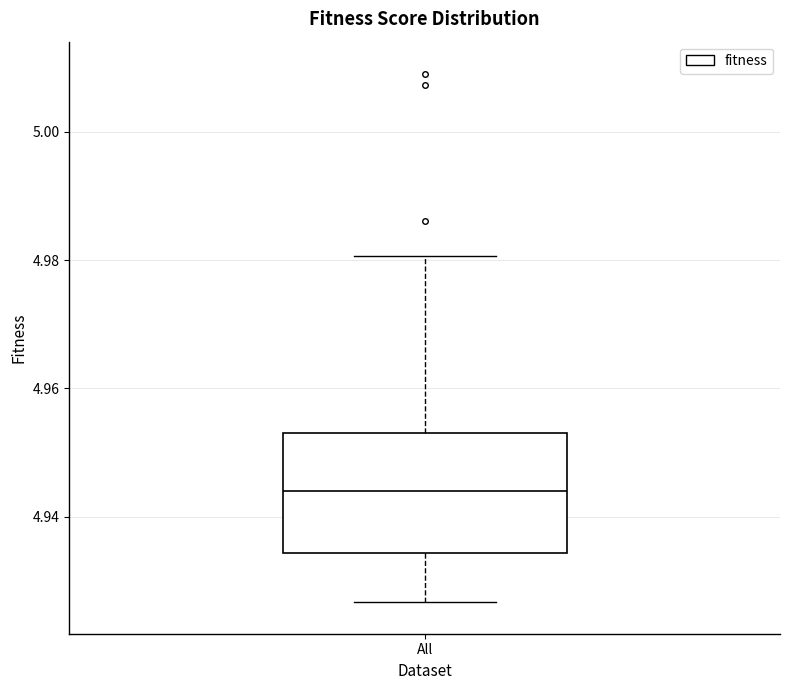

Where does the lower whisker of the box for All end on the y-axis? The values are not printed on the chart, so give them approximately, as read against the axis.

4.926